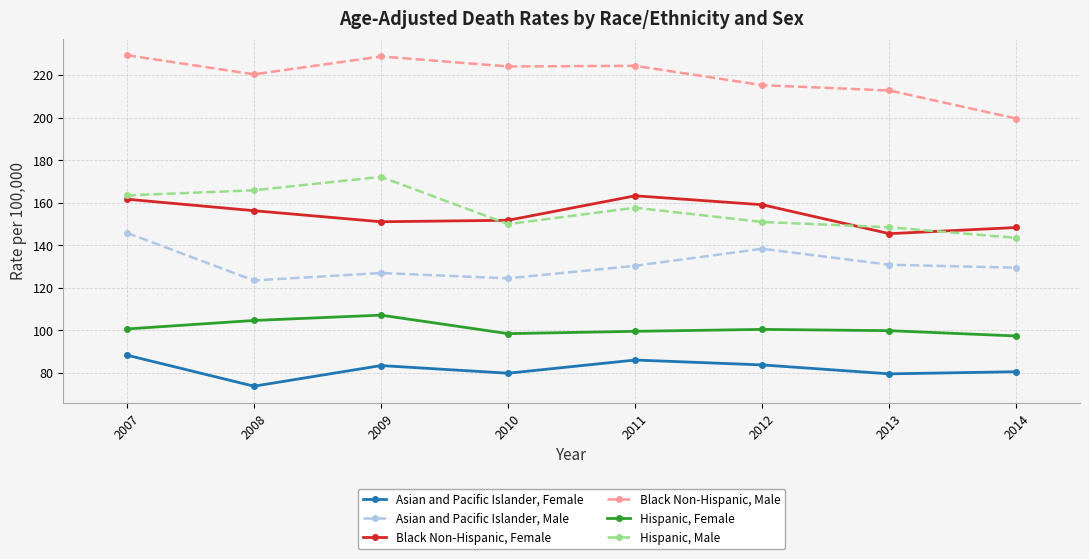

What is the minimum value for Hispanic, Female?

97.4